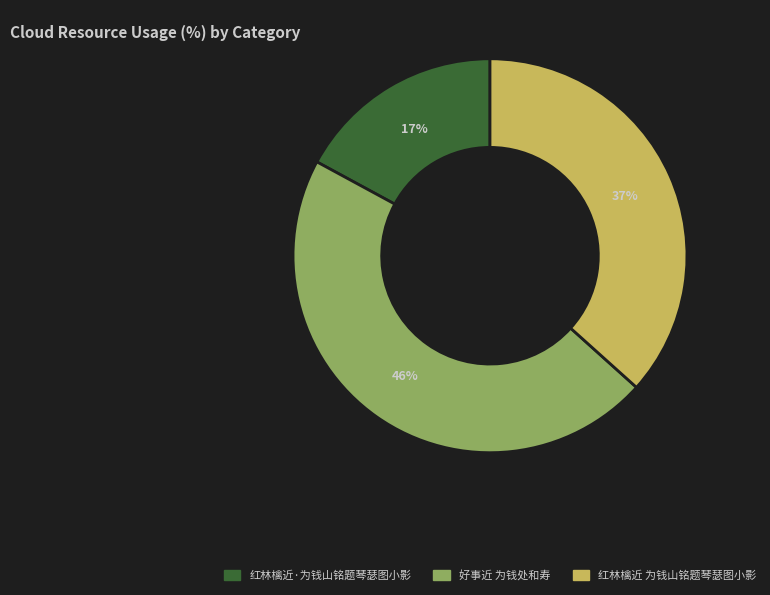

Which has a higher value, 红林檎近·为钱山铭题琴瑟图小影 or 红林檎近 为钱山铭题琴瑟图小影?

红林檎近 为钱山铭题琴瑟图小影